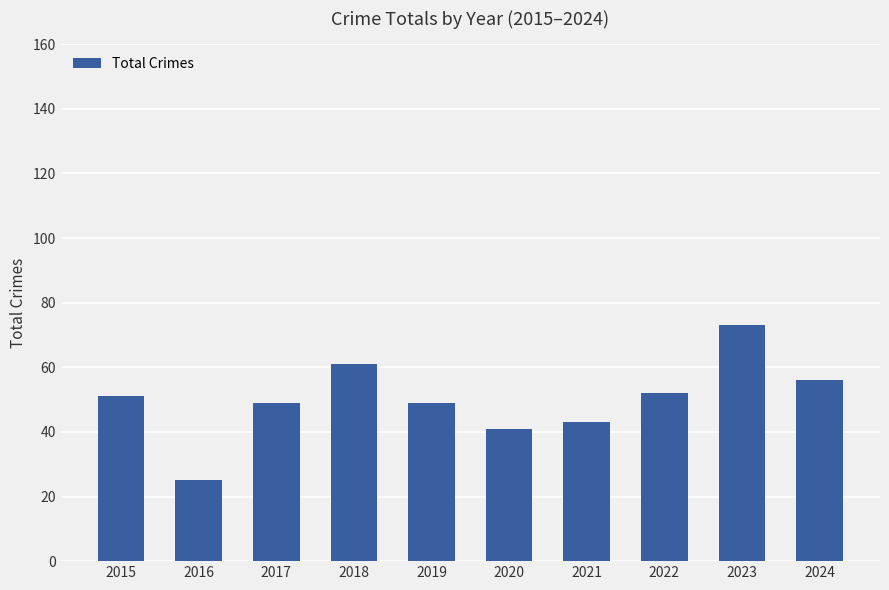

What is the ratio of the value at 2019 to the value at 2022?

0.9